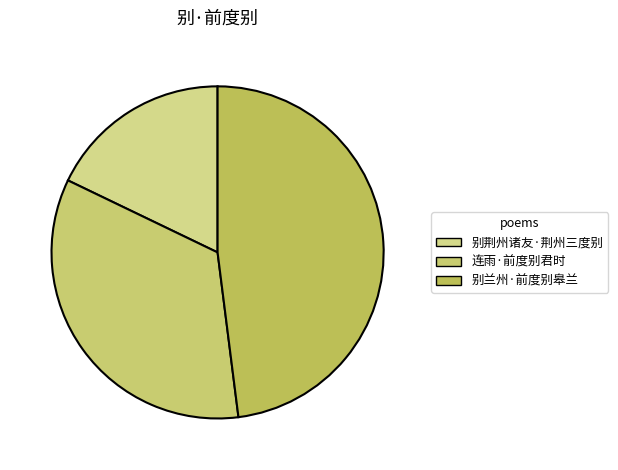

To the nearest percent, what is the combined percentage of 别兰州·前度别皋兰 and 别荆州诸友·荆州三度别?

66%